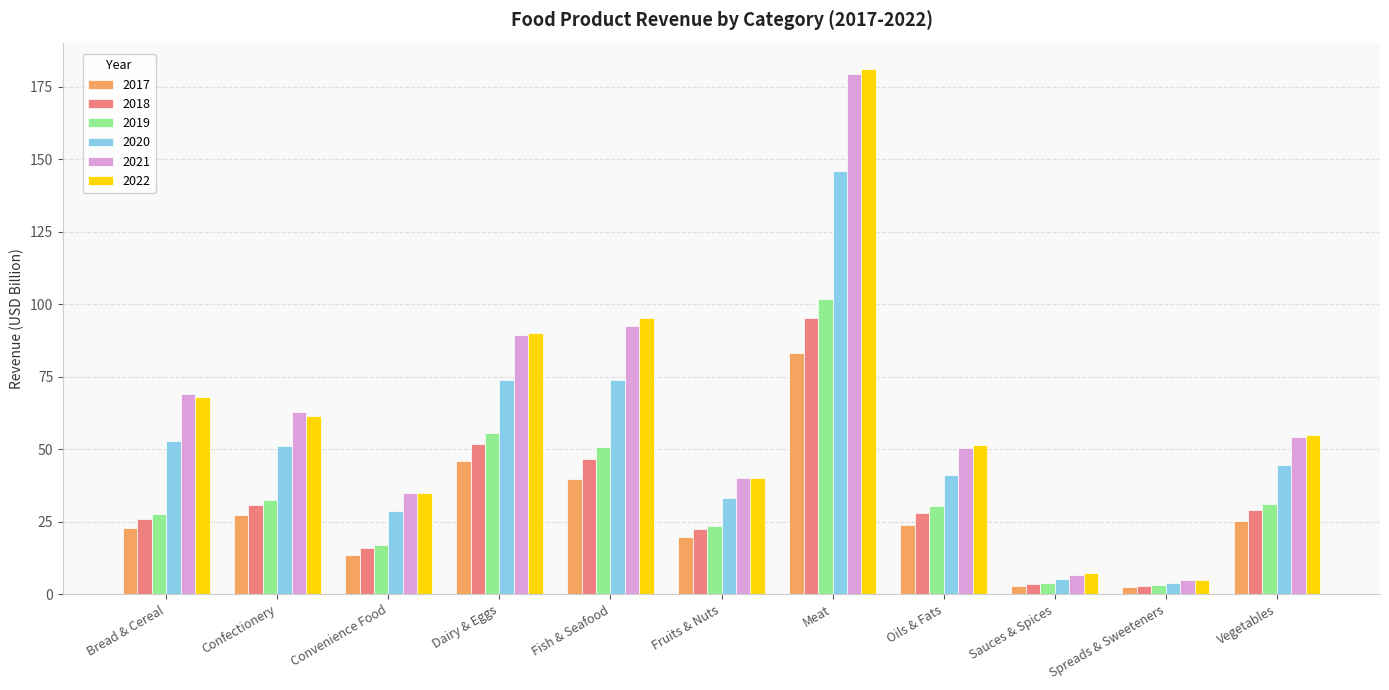

How many data points in 2021 are less than 54?

5